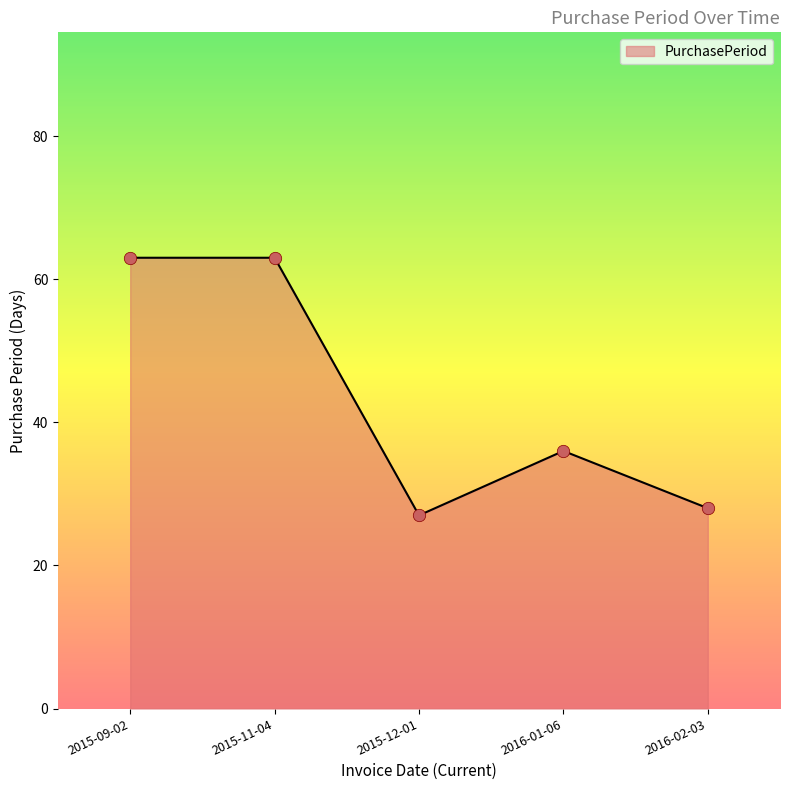

What is the ratio of the value at 2016-02-03 to the value at 2015-12-01?

1.0